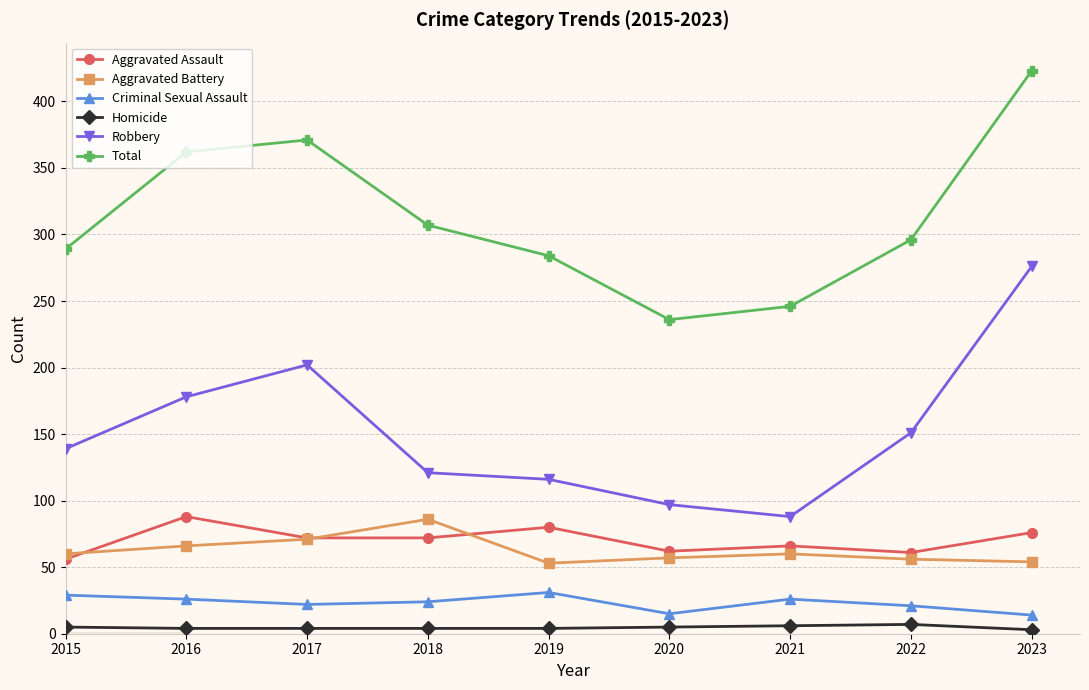

True or false: Aggravated Assault has a value of 41 at 2020.

False